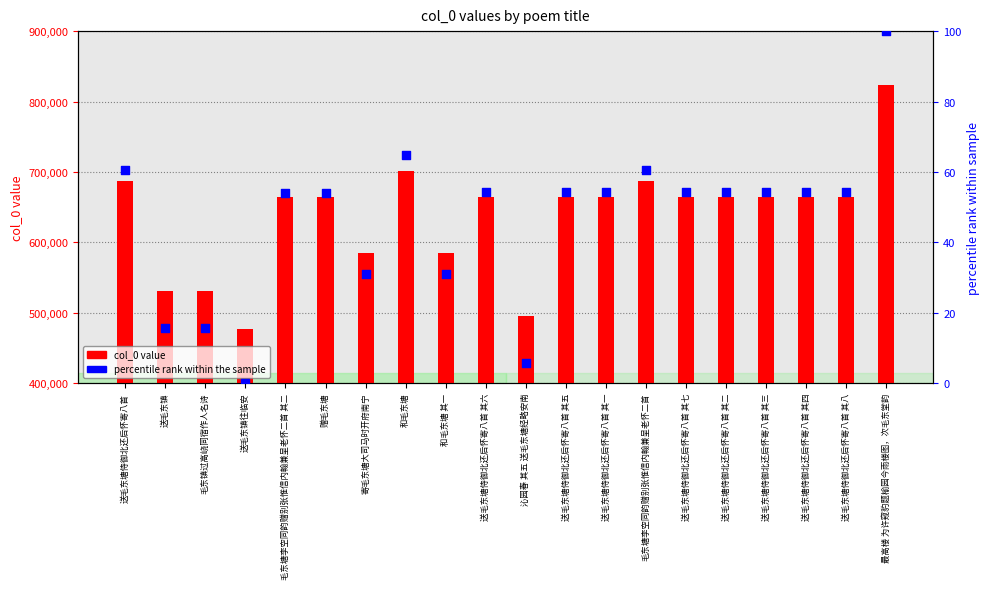

Is the value of percentile rank within the sample at 送毛东塘侍御北还后怀寄八首 其八 greater than the value of col_0 value at 毛东镇过高峣同宿作人名诗?

No